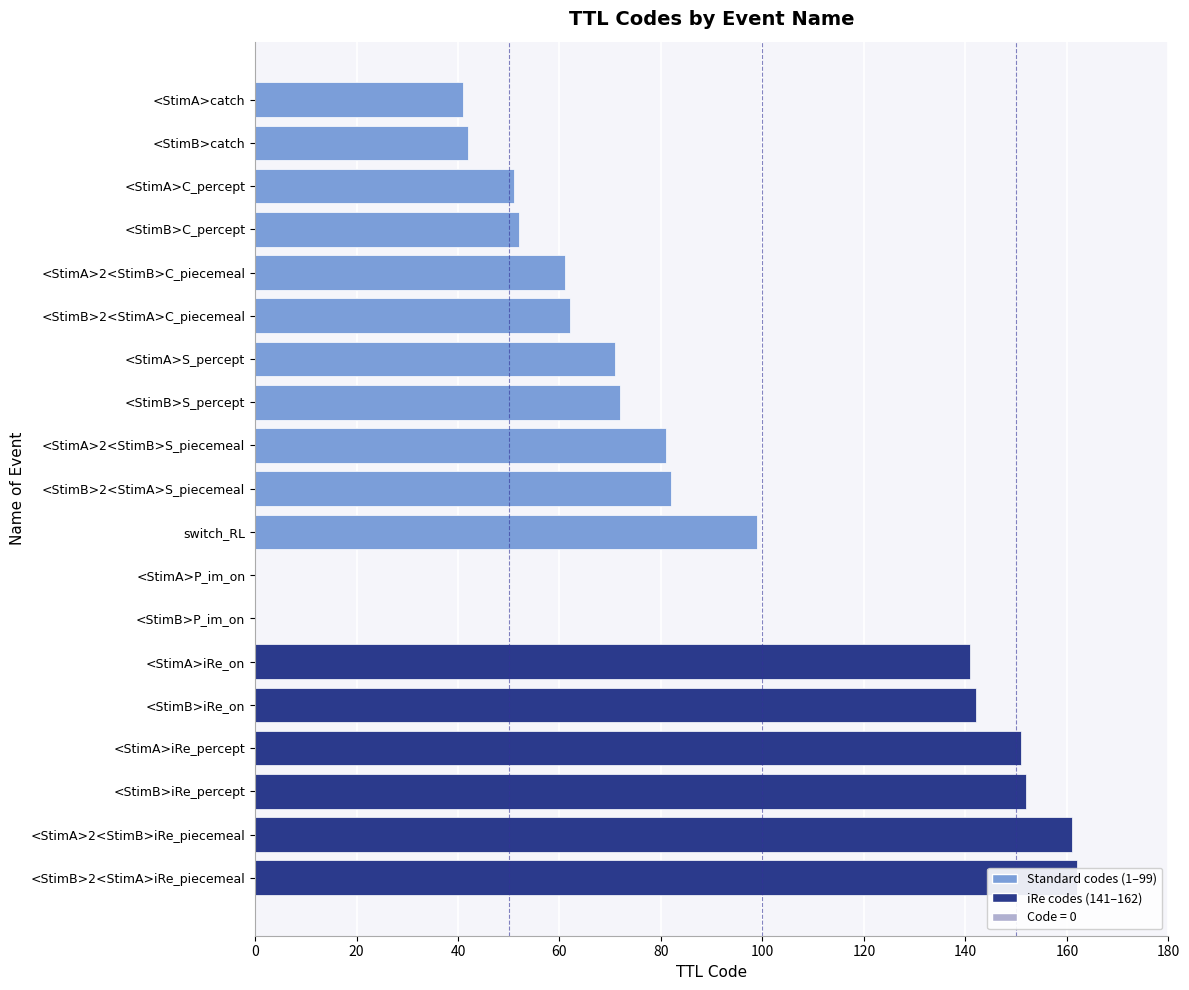

What is the value of the 9th bar from the left?

81